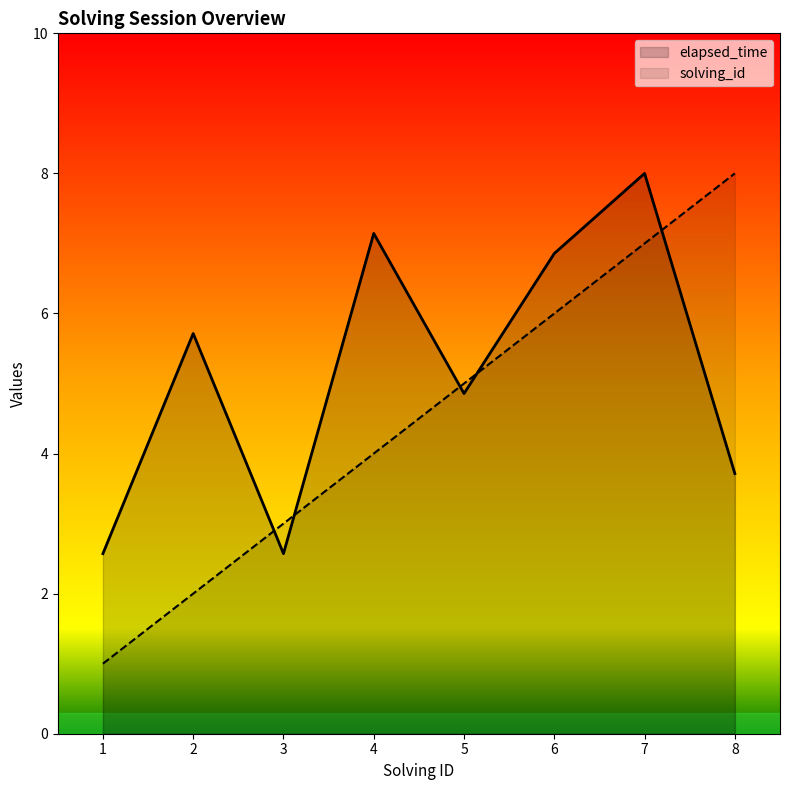

How many lines are shown in the chart?

2